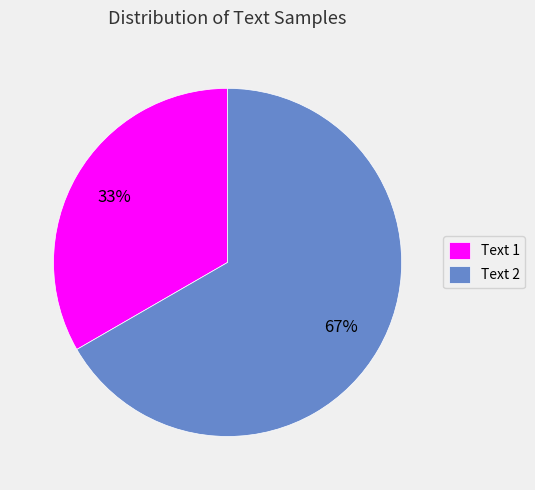

Does Text 2 represent more than half of the total?

Yes